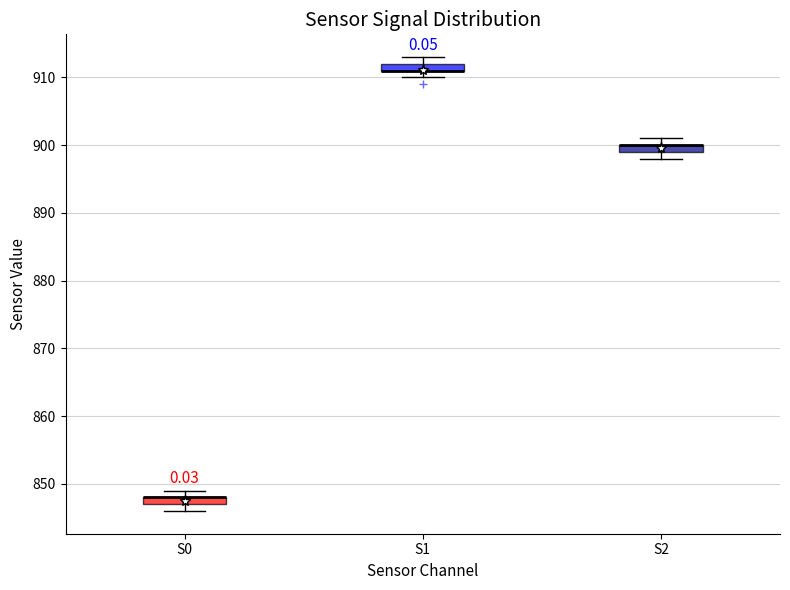

Where is the lower edge of the box for S0 on the y-axis? The values are not printed on the chart, so give them approximately, as read against the axis.

847